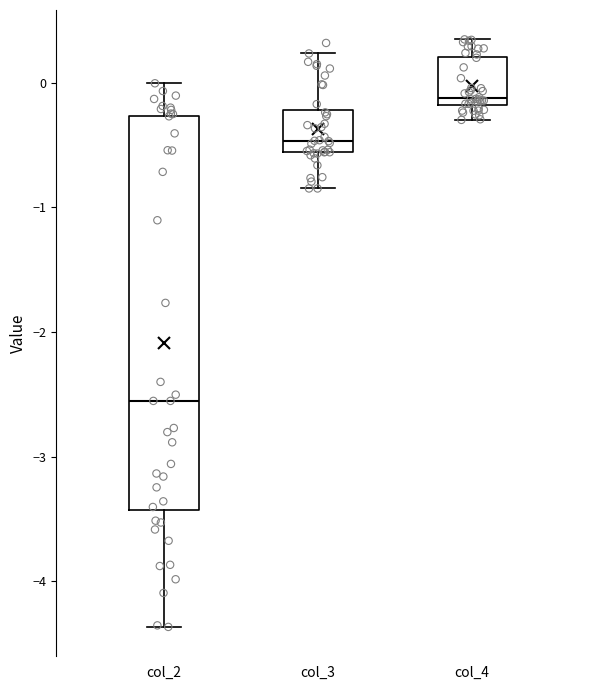

Comparing the boxes themselves (not the whiskers), which one is the tallest?

col_2